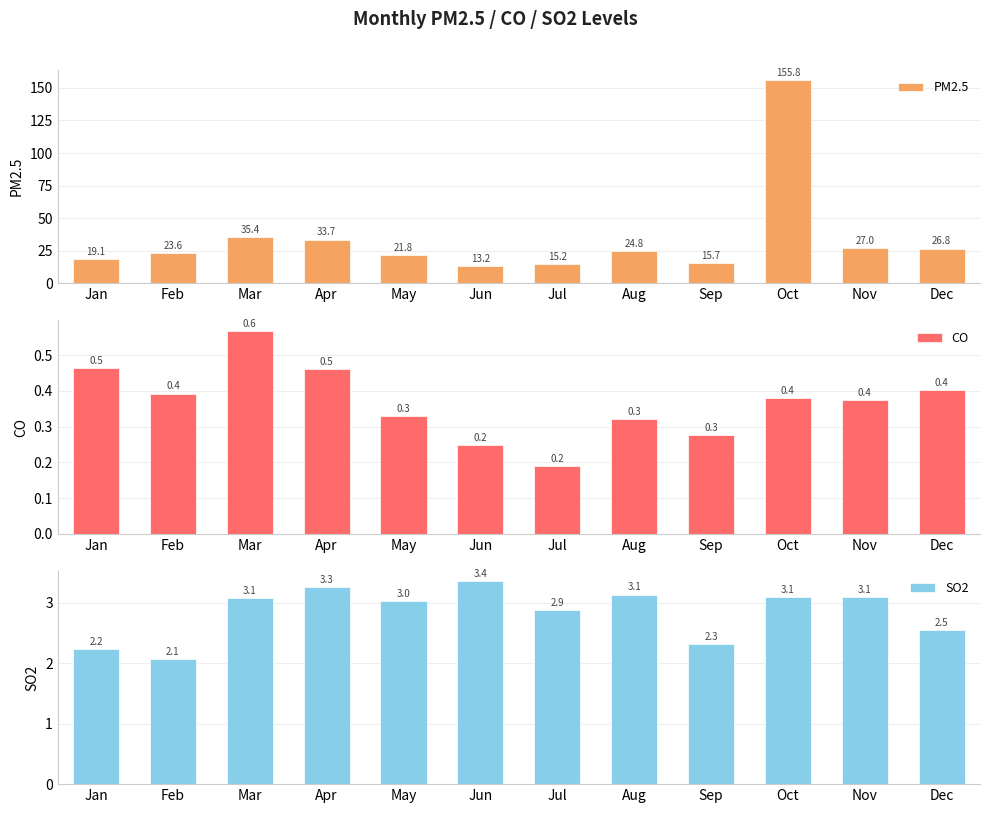

Which series has the largest total across all categories?

PM2.5